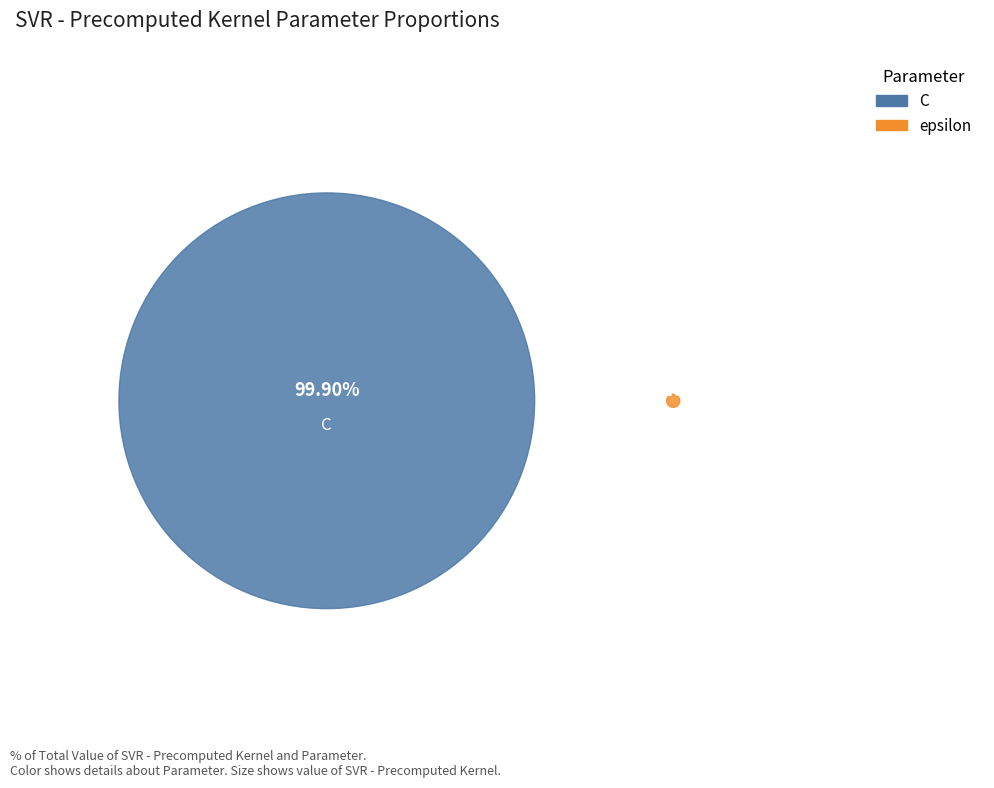

To the nearest percent, what is the combined percentage of C and epsilon?

100%